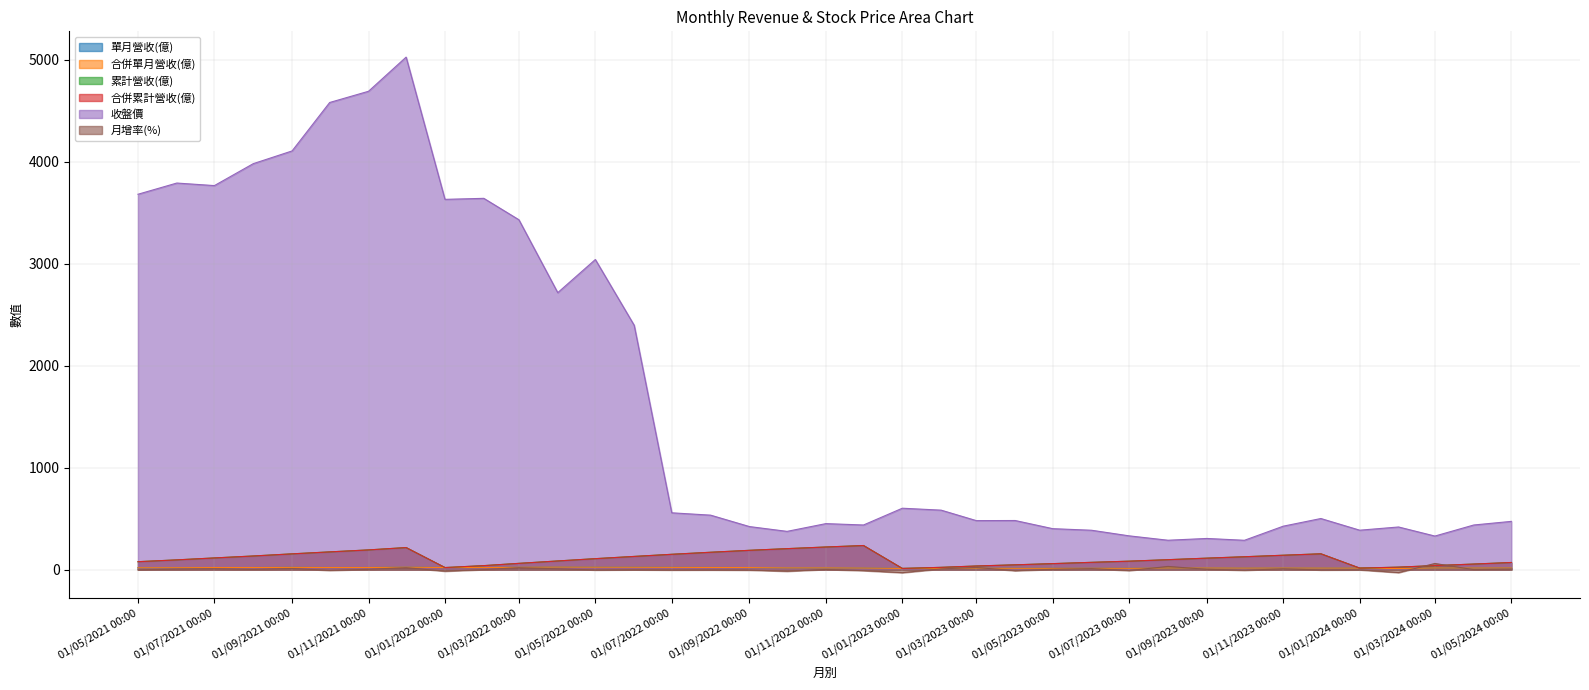

What is the smallest value displayed?

-31.0